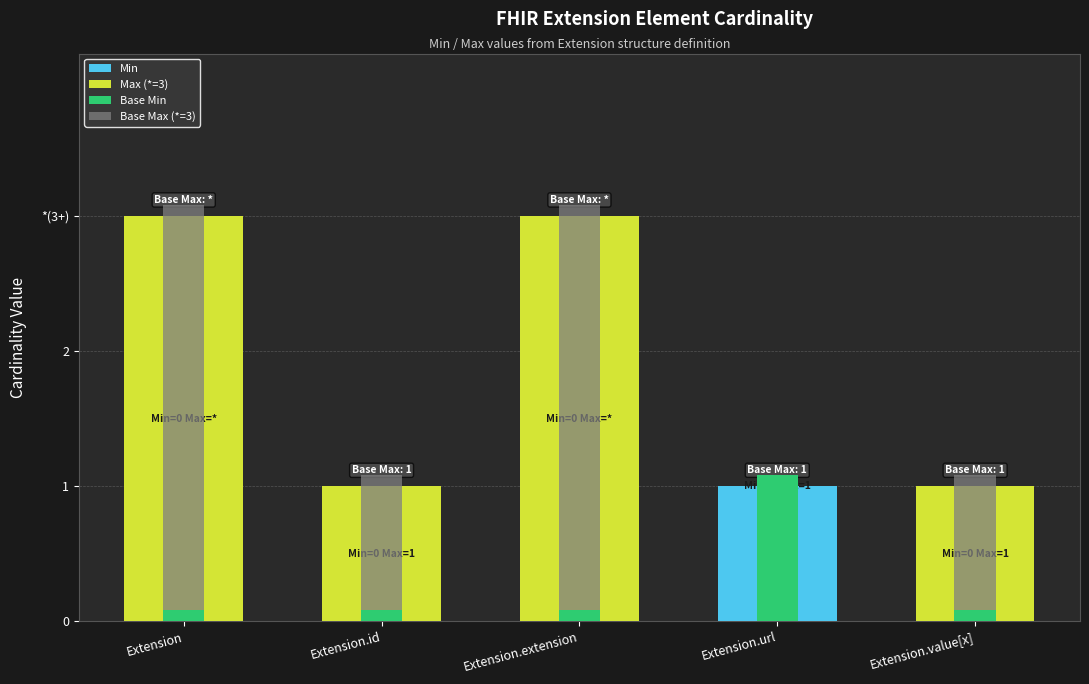

What are all the series names shown in the legend?

Min, Max (*=3), Base Min, Base Max (*=3)